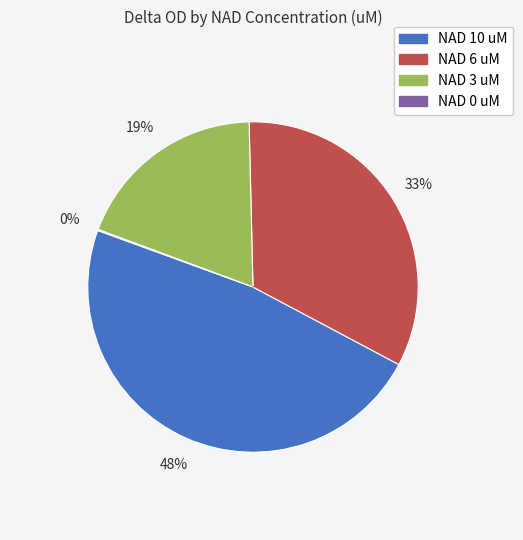

To the nearest percent, what is the difference between the largest and smallest slice percentages?

48%